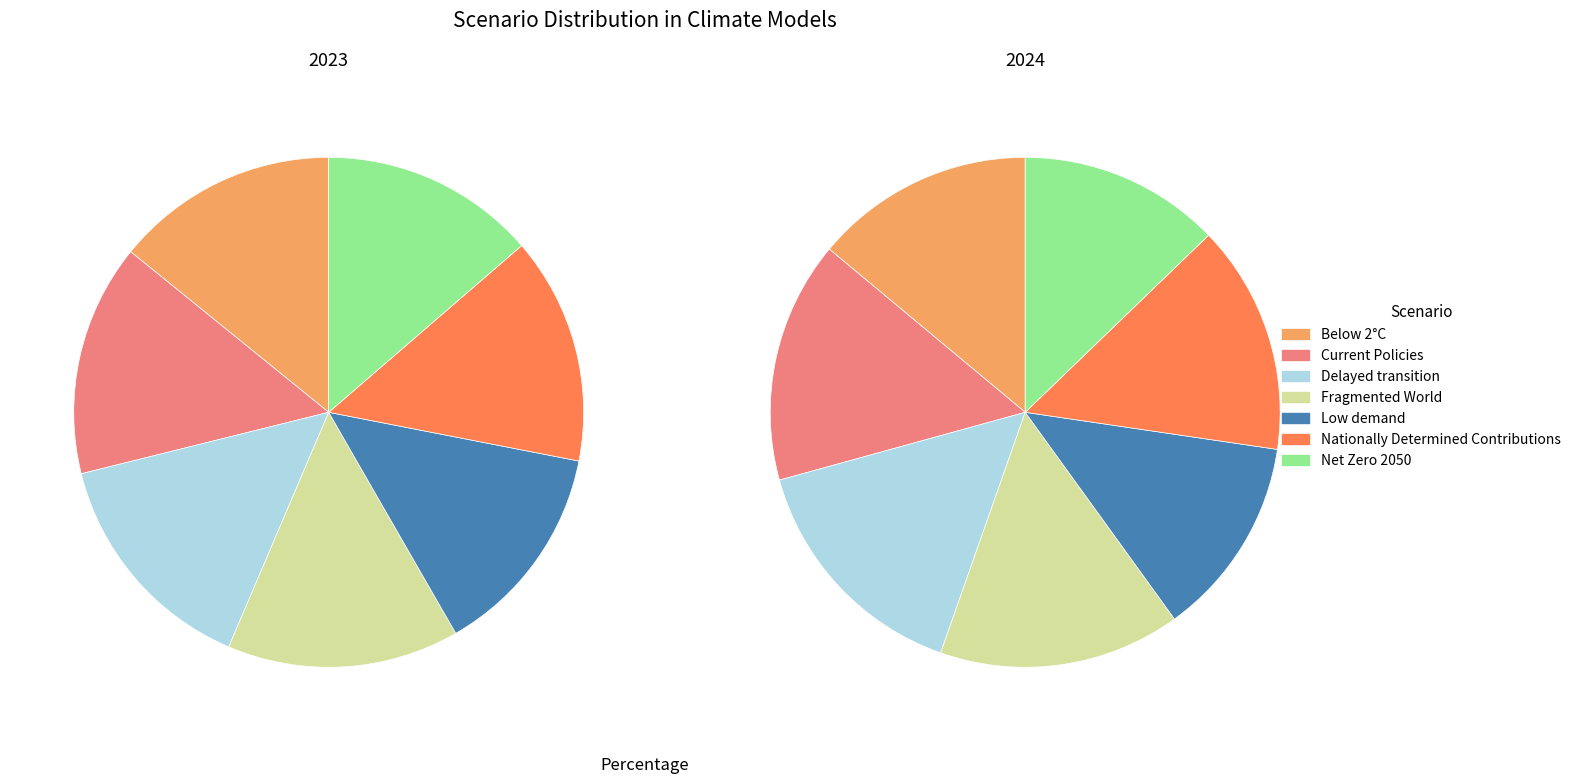

To the nearest percent, what is the difference between the Nationally Determined Contributions and Low demand slice percentages?

1%